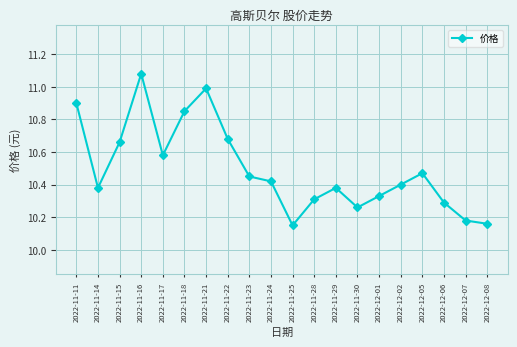

What is the change in value from 2022-11-21 to 2022-11-23?

-0.5